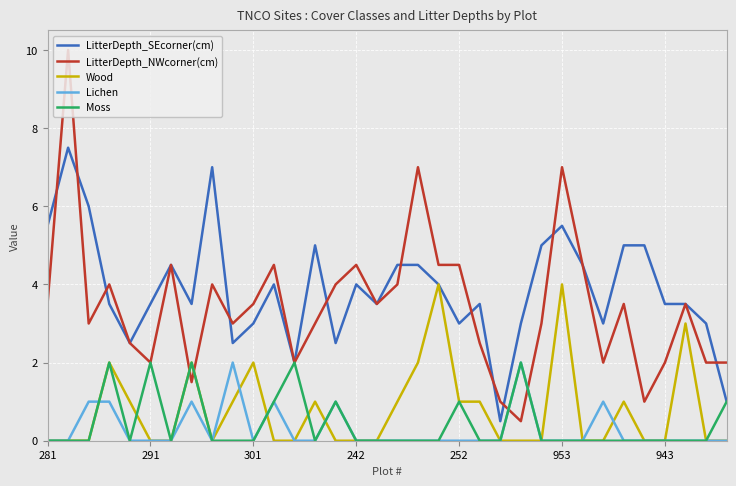

How many series are shown in this chart?

5